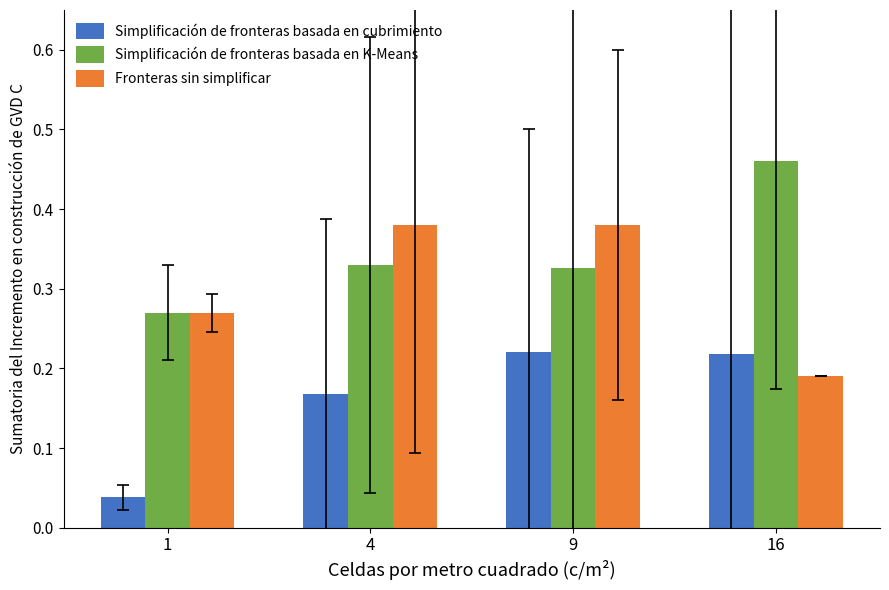

At how many categories does at least one series exceed 0?

4